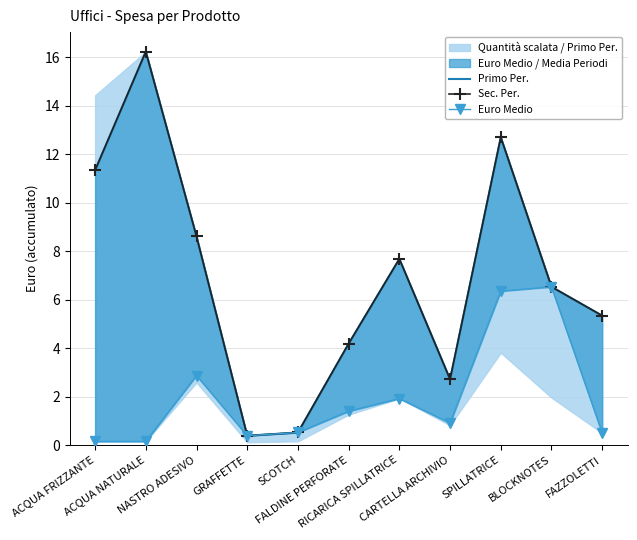

At which label is Sec. Per. closest to 8?

RICARICA SPILLATRICE